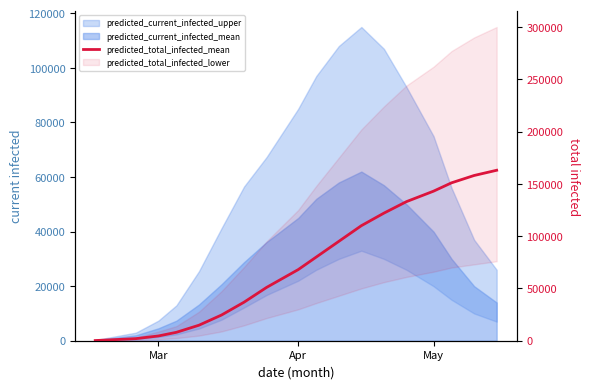

Reading right to left, list all the values displayed in this chart.

163000	158000	151000	143000	133000	122000	110000	95000	80000	68000	50997	36861	24571	14828	8046	4549	1989	174